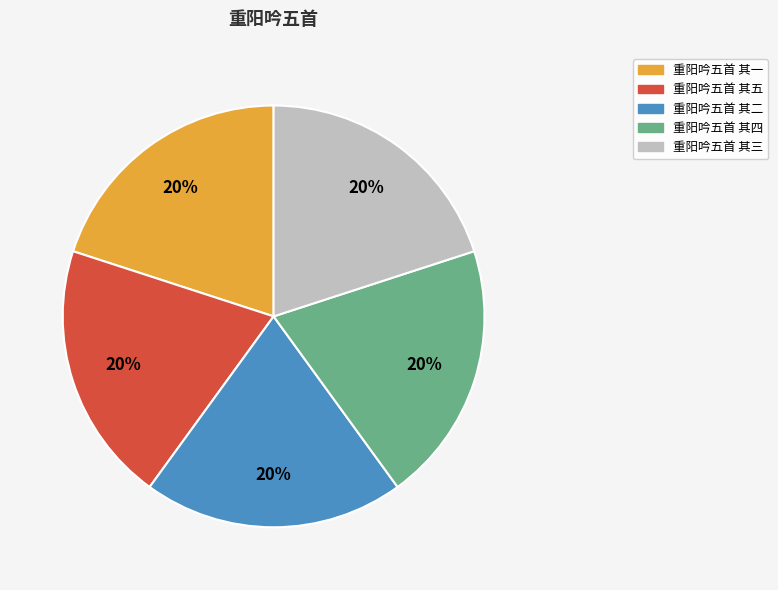

Do 重阳吟五首 其二 and 重阳吟五首 其四 together represent more than half of the pie?

No